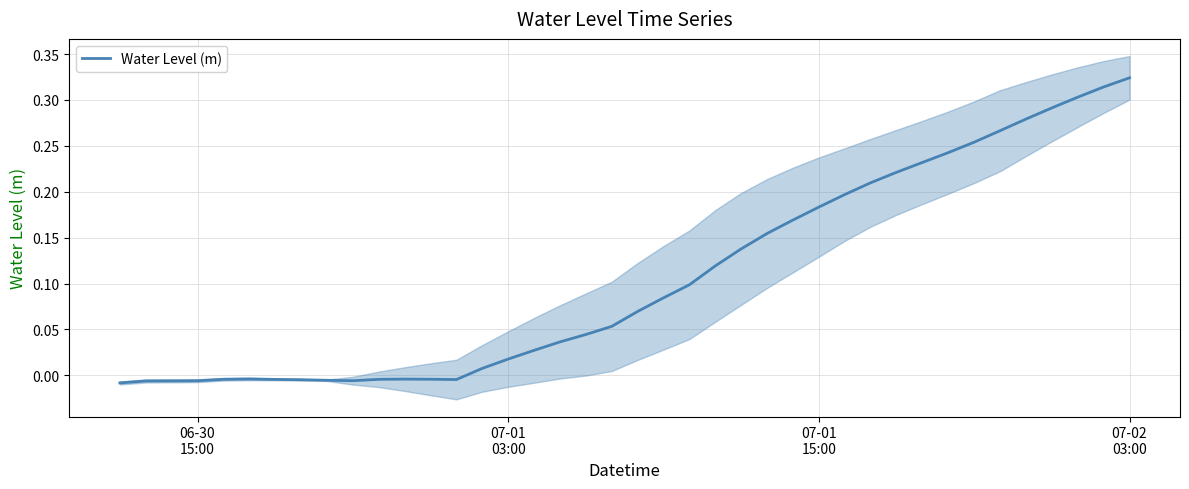

Reading right to left, transcribe all the data shown in this chart.

0.3	0.3	0.3	0.3	0.3	0.3	0.3	0.2	0.2	0.2	0.2	0.2	0.2	0.2	0.2	0.1	0.1	0.1	0.1	0.1	0.1	0.0	0.0	0.0	0.0	0.0	-0.0	-0.0	-0.0	-0.0	-0.0	-0.0	-0.0	-0.0	-0.0	-0.0	-0.0	-0.0	-0.0	-0.0